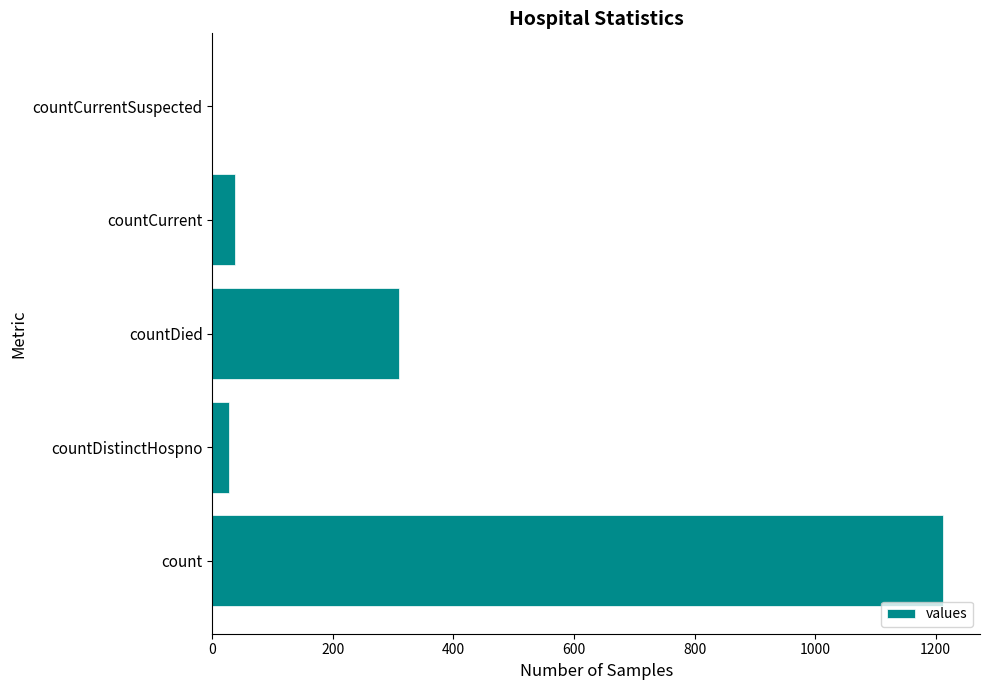

Reading bottom to top, extract all data points from this chart.

count=1213	countDistinctHospno=27	countDied=310	countCurrent=37	countCurrentSuspected=0